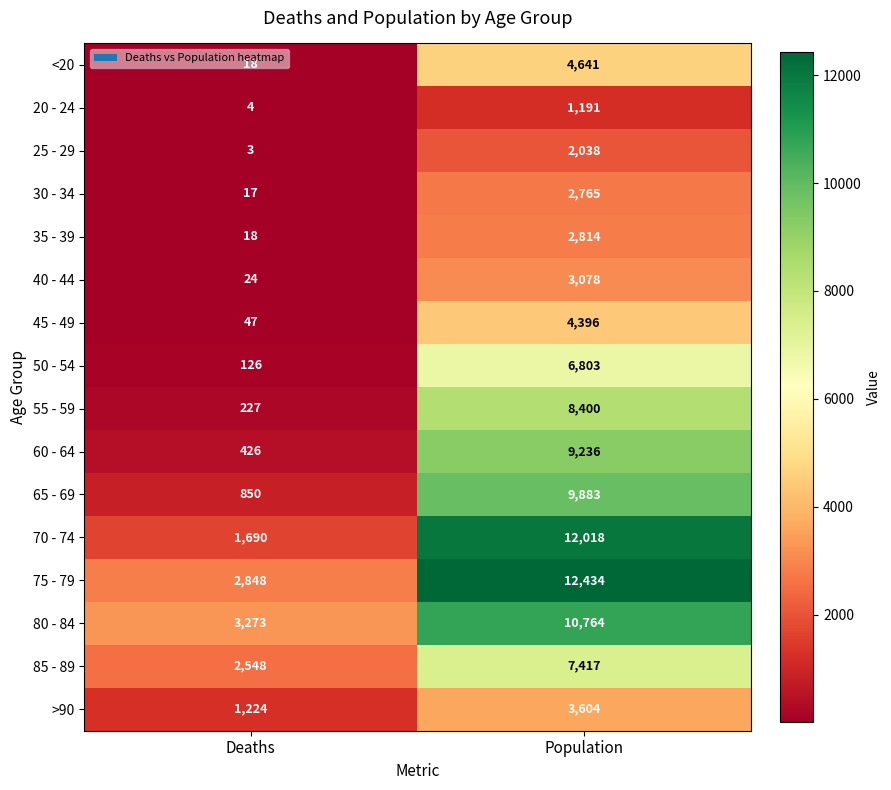

What is the difference between the highest and lowest values at Population?

11243